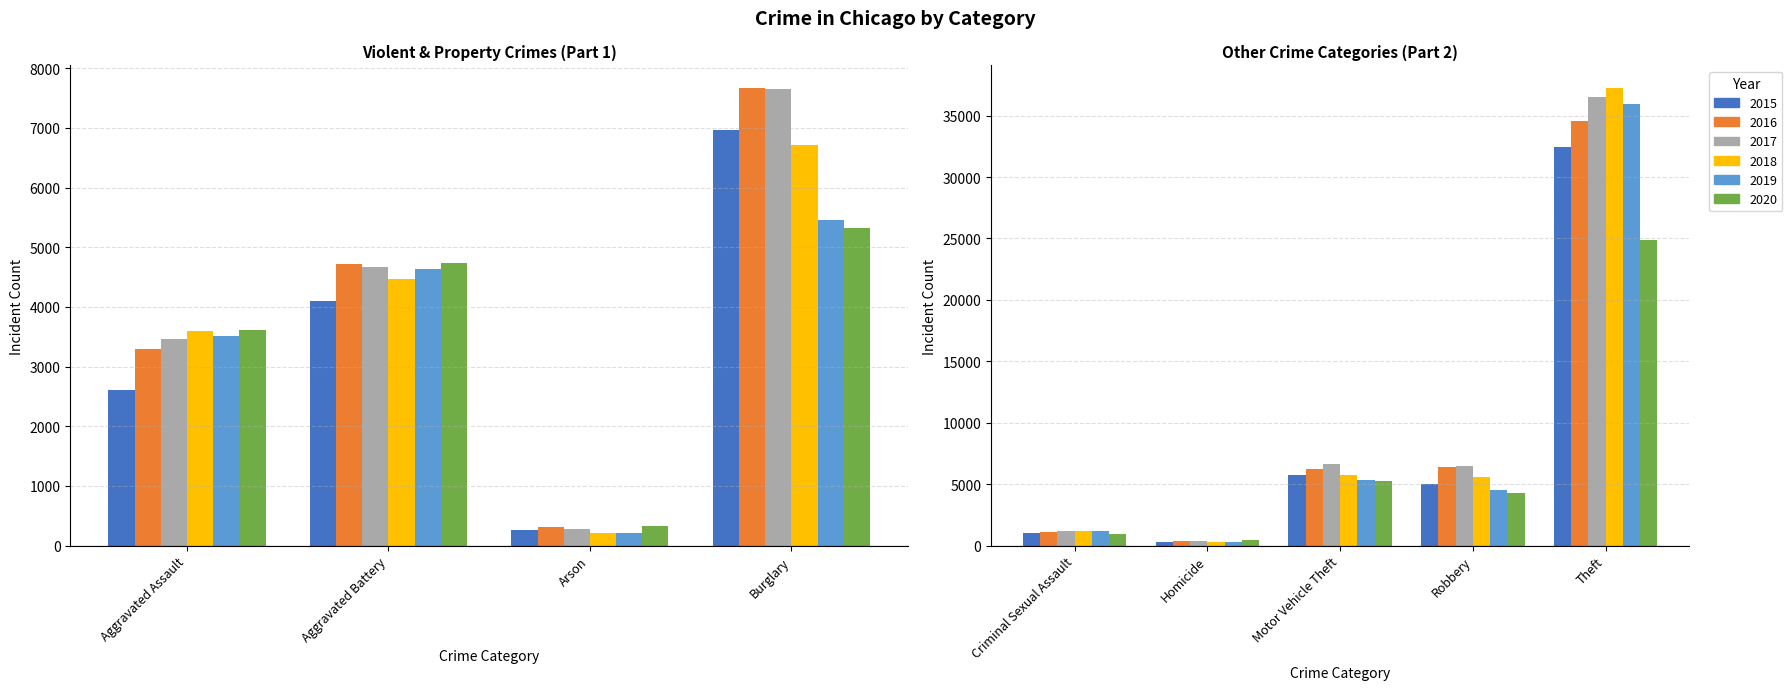

What are all the series names shown in the legend?

2015, 2016, 2017, 2018, 2019, 2020